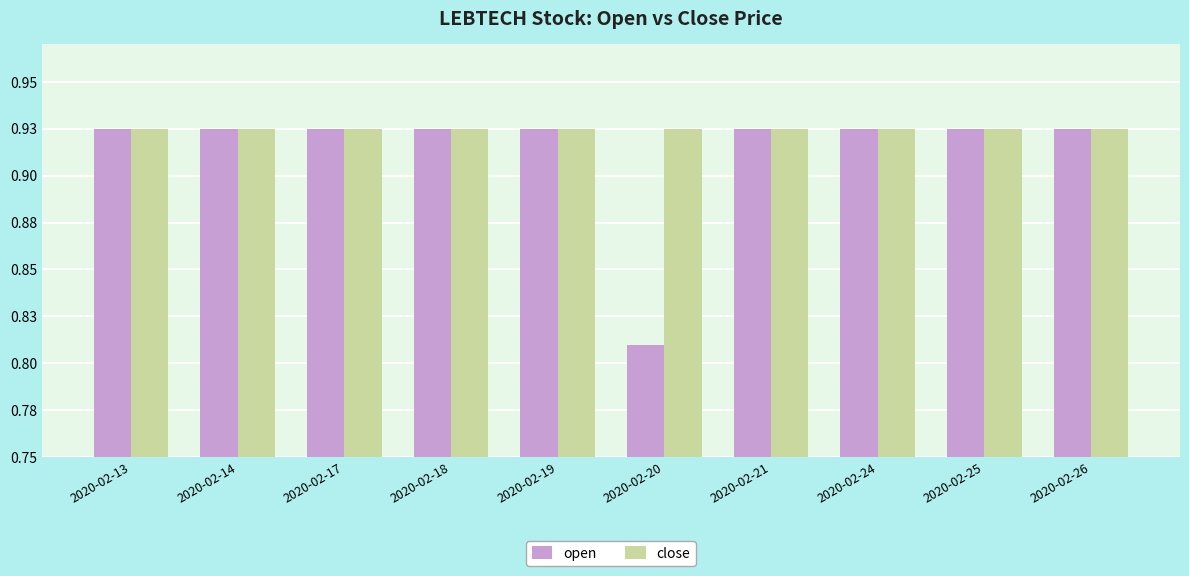

Does the chart contain stacked bars?

No